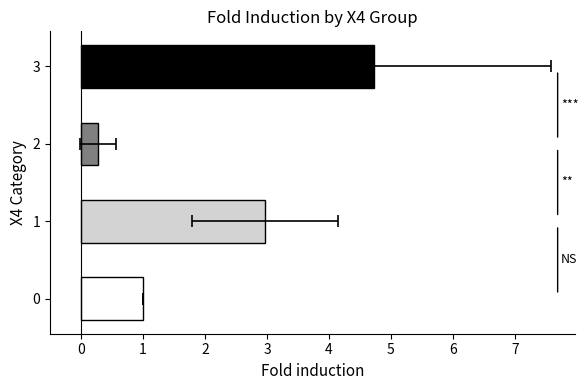

The value at 2 is 0.1. True or false?

False